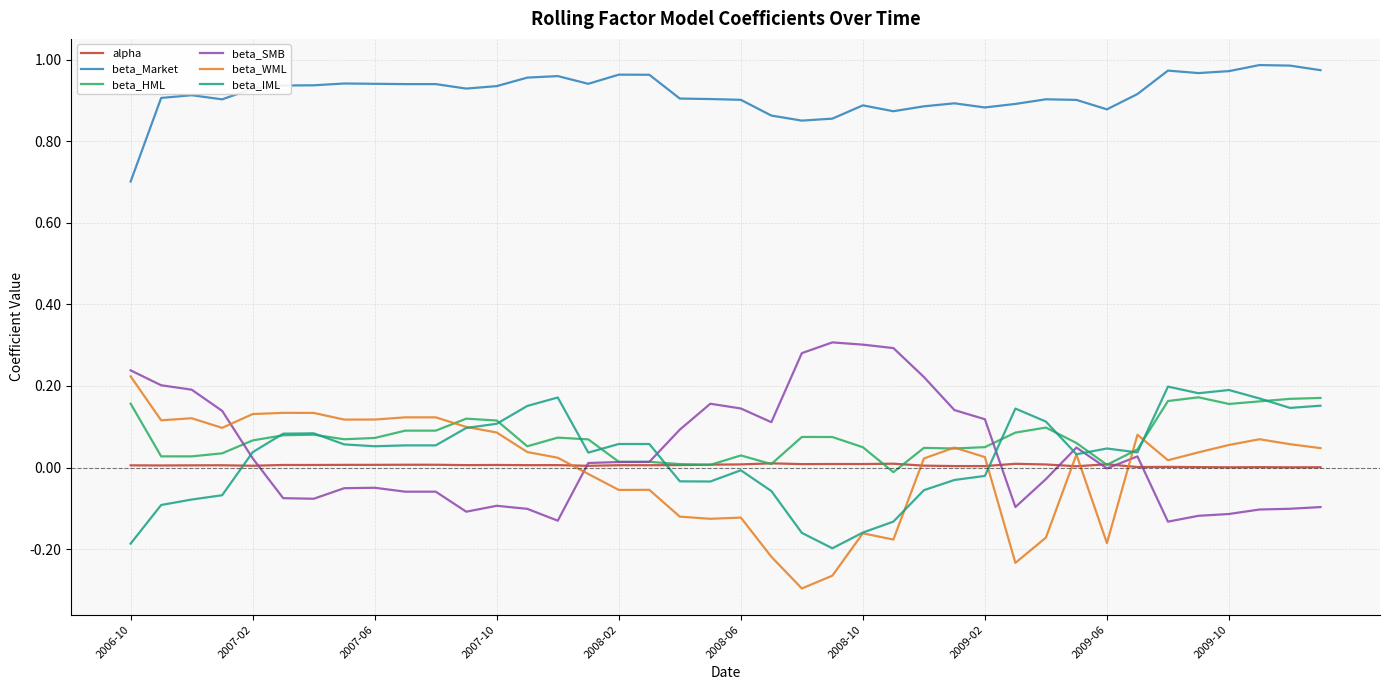

True or false: beta_SMB and beta_WML intersect in this chart.

True